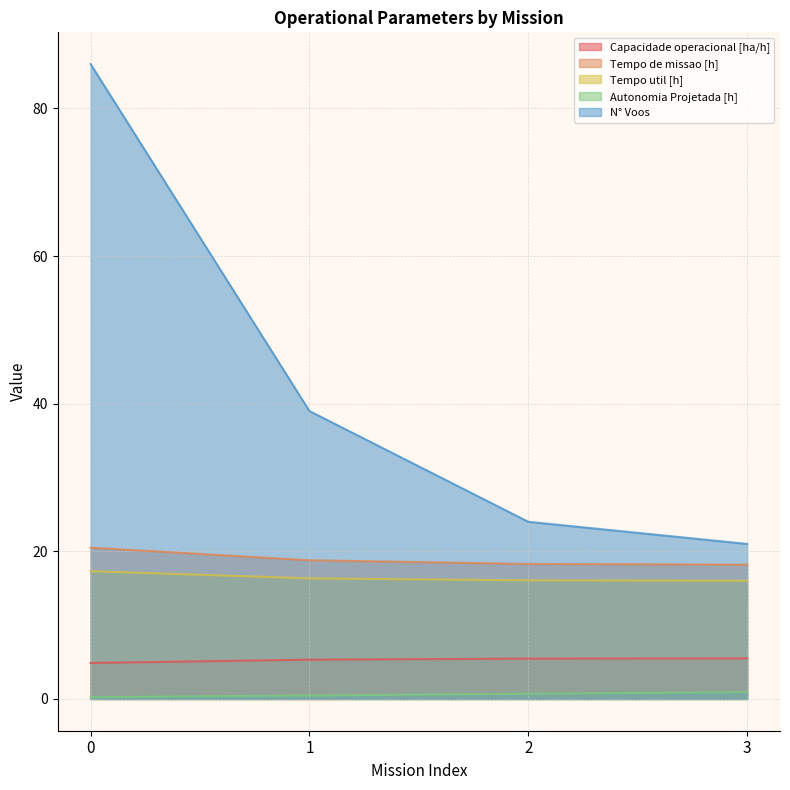

True or false: Autonomia Projetada [h] has more than 0 interior local peaks.

False